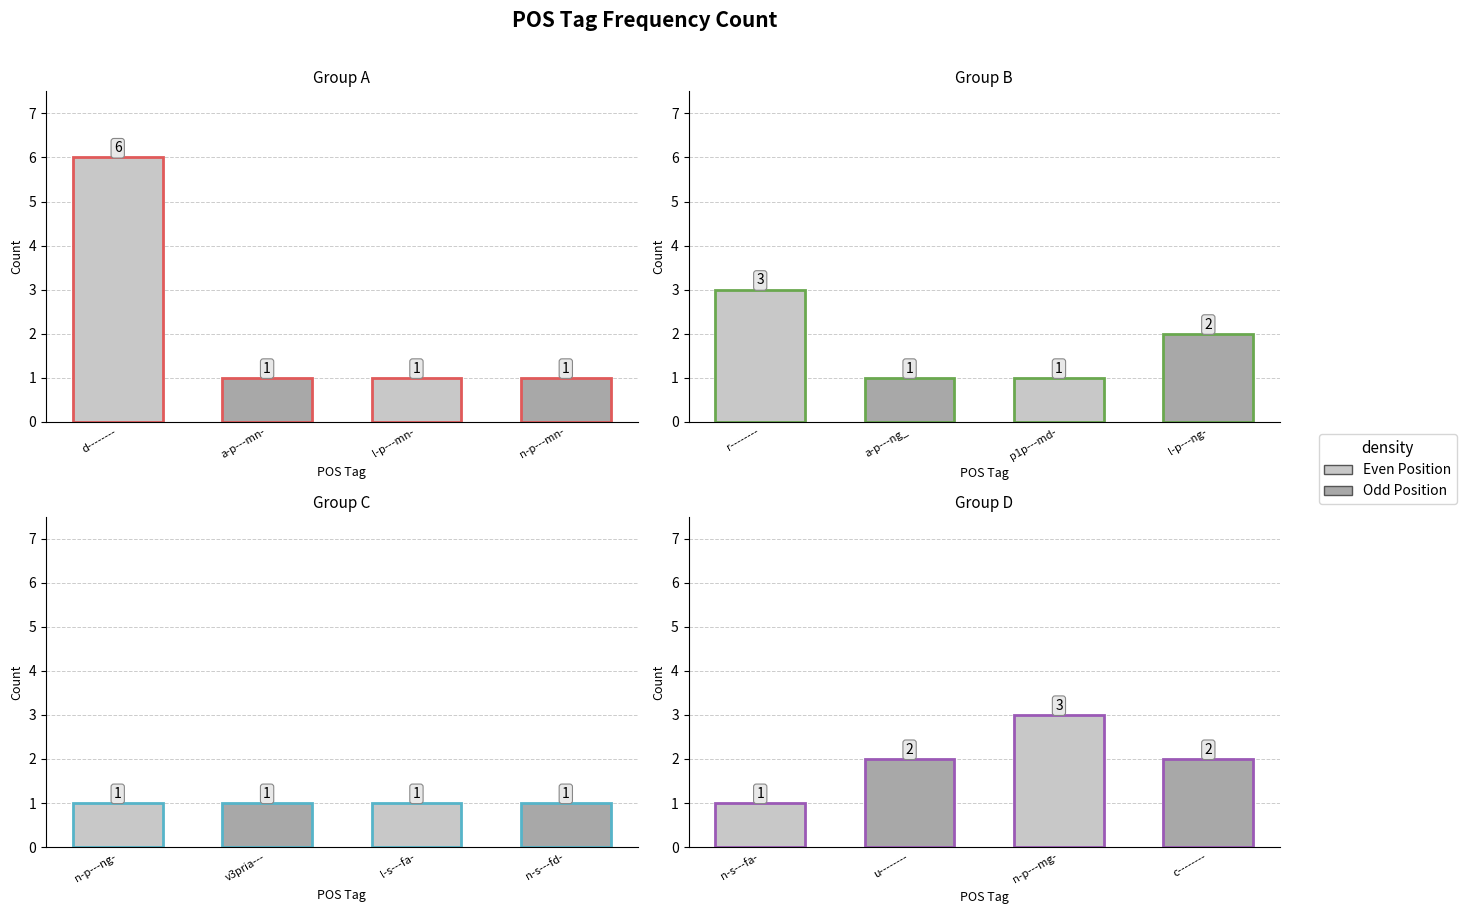

Are the bars grouped side by side (vs. stacked)?

No